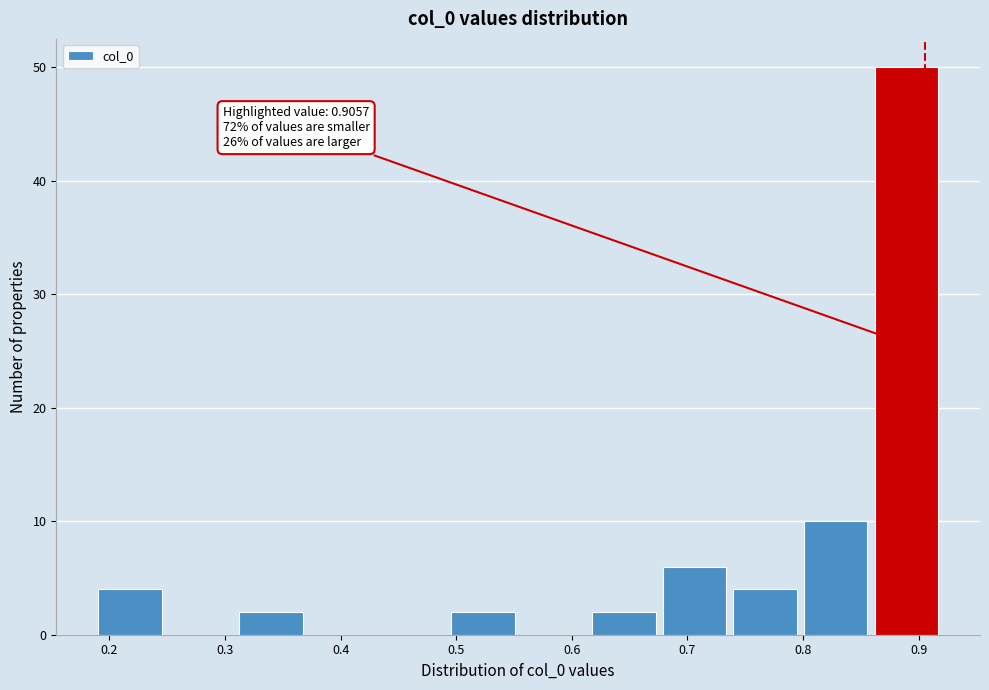

Which range on the x-axis has the tallest bar?

0.86 to 0.92